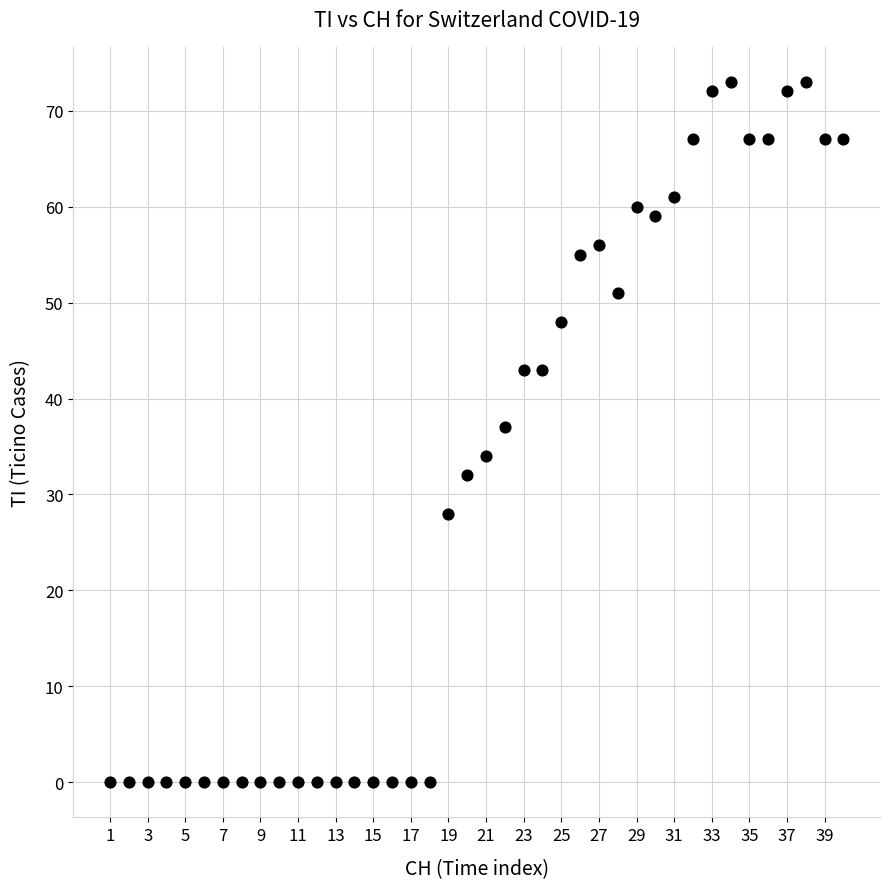

What Y value in the scatter plot is closest to 36?

37